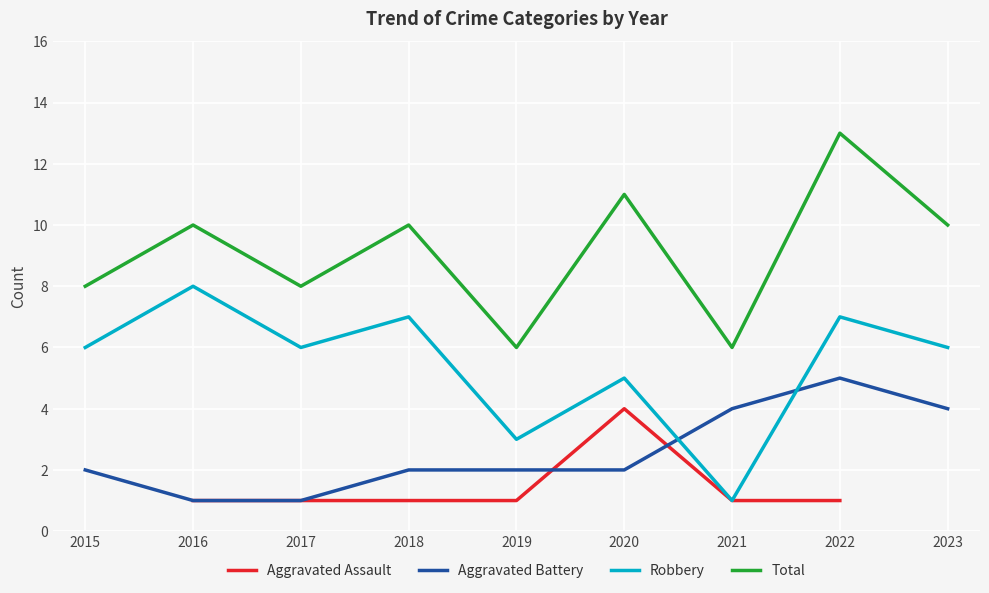

True or false: Robbery has more than 0 points higher than both neighbors.

True